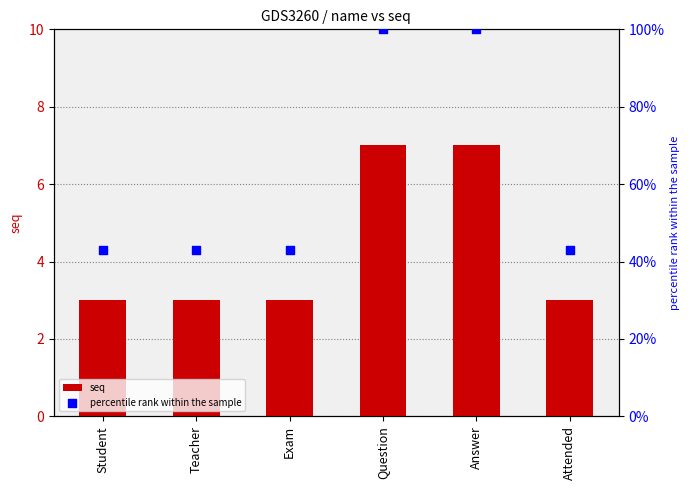

Is the value of percentile rank within the sample at Attended greater than the value of seq at Teacher?

Yes